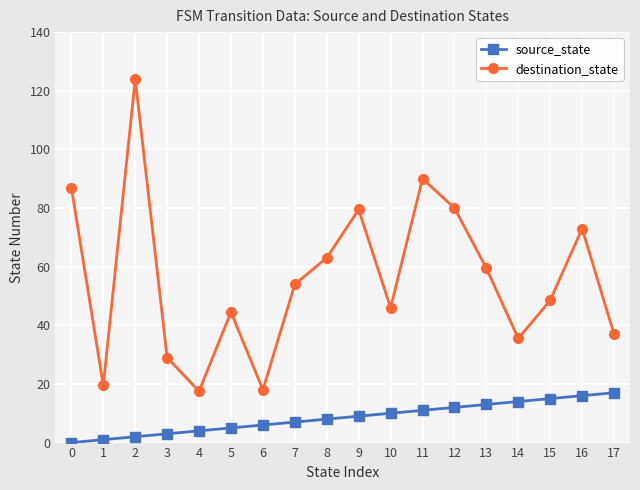

The destination_state series shows 29.0 at 3. True or false?

True